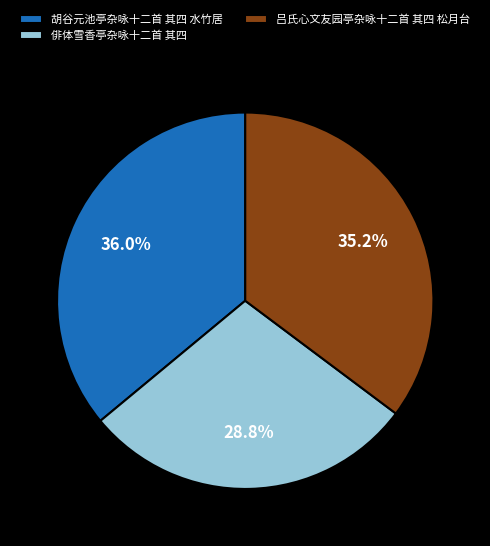

Rank the categories by value from lowest to highest.

俳体雪香亭杂咏十二首 其四, 吕氏心文友园亭杂咏十二首 其四 松月台, 胡谷元池亭杂咏十二首 其四 水竹居